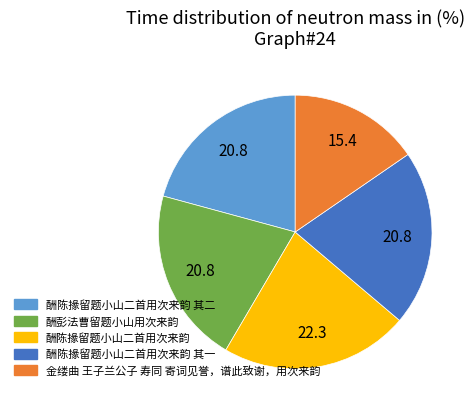

Count the number of slices in the pie.

5